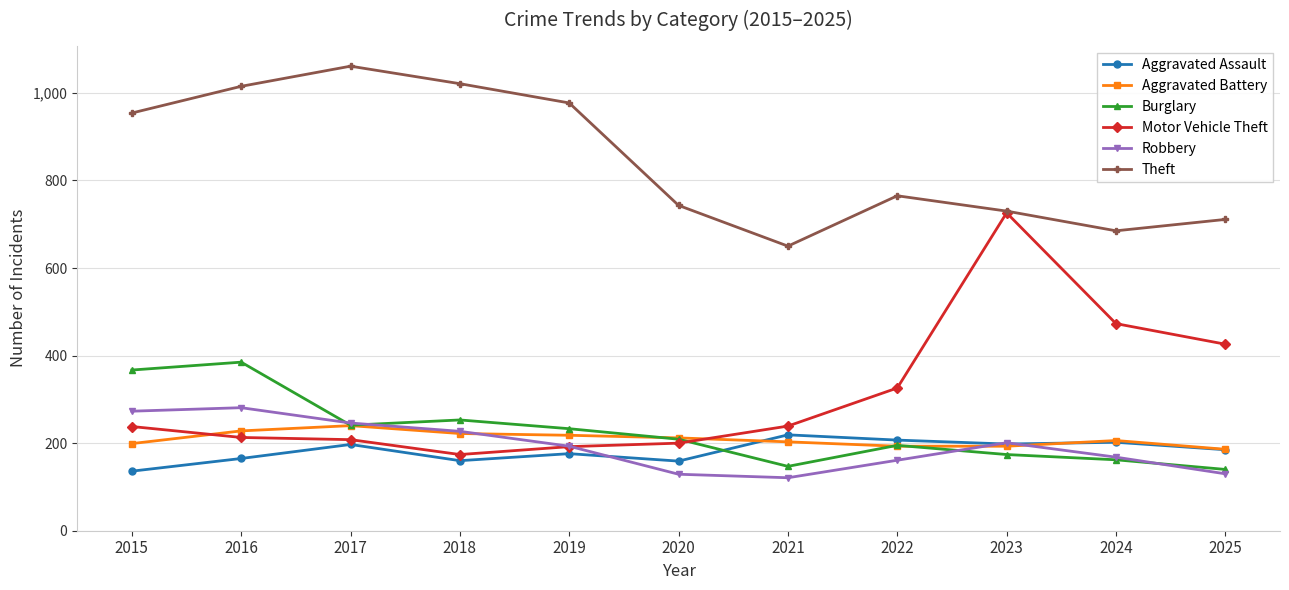

At which label is Theft closest to 855?

2022